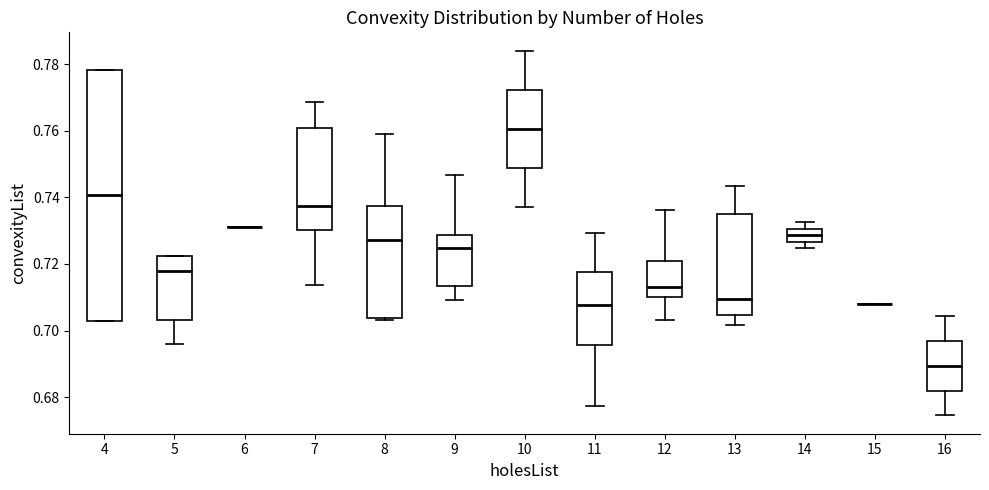

Reading left to right, transcribe this box plot: for each box, give where its median line is, the range the box spans, and where its two whiskers end, as read against the y-axis. The values are not printed on the chart, so give them approximately, as read against the axis.

4: median 0.740, box 0.702 to 0.778, whiskers 0.702 to 0.778
5: median 0.718, box 0.704 to 0.722, whiskers 0.696 to 0.722
6: box collapsed to a line at 0.732, whiskers 0.732 to 0.732
7: median 0.738, box 0.730 to 0.760, whiskers 0.714 to 0.768
8: median 0.728, box 0.704 to 0.738, whiskers 0.704 (just below the box's lower edge) to 0.760
9: median 0.724, box 0.714 to 0.728, whiskers 0.710 to 0.746
10: median 0.760, box 0.748 to 0.772, whiskers 0.738 to 0.784
11: median 0.708, box 0.696 to 0.718, whiskers 0.678 to 0.730
12: median 0.714, box 0.710 to 0.720, whiskers 0.704 to 0.736
13: median 0.710, box 0.704 to 0.734, whiskers 0.702 to 0.744
14: median 0.728, box 0.726 to 0.730, whiskers 0.724 to 0.732
15: box collapsed to a line at 0.708, whiskers 0.708 to 0.708
16: median 0.690, box 0.682 to 0.696, whiskers 0.674 to 0.704